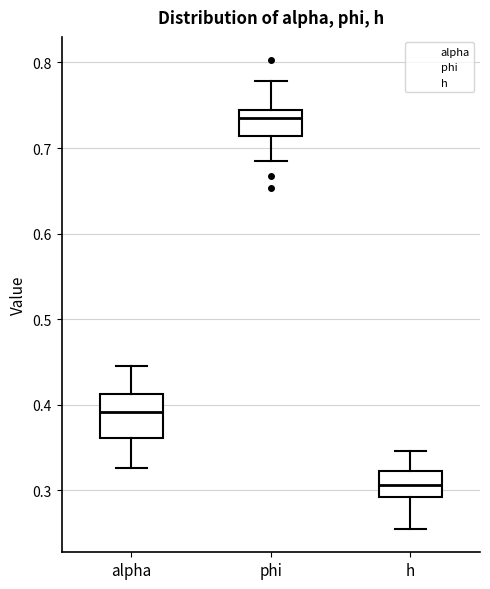

Where does the lower whisker of the box for h end on the y-axis? The values are not printed on the chart, so give them approximately, as read against the axis.

0.25